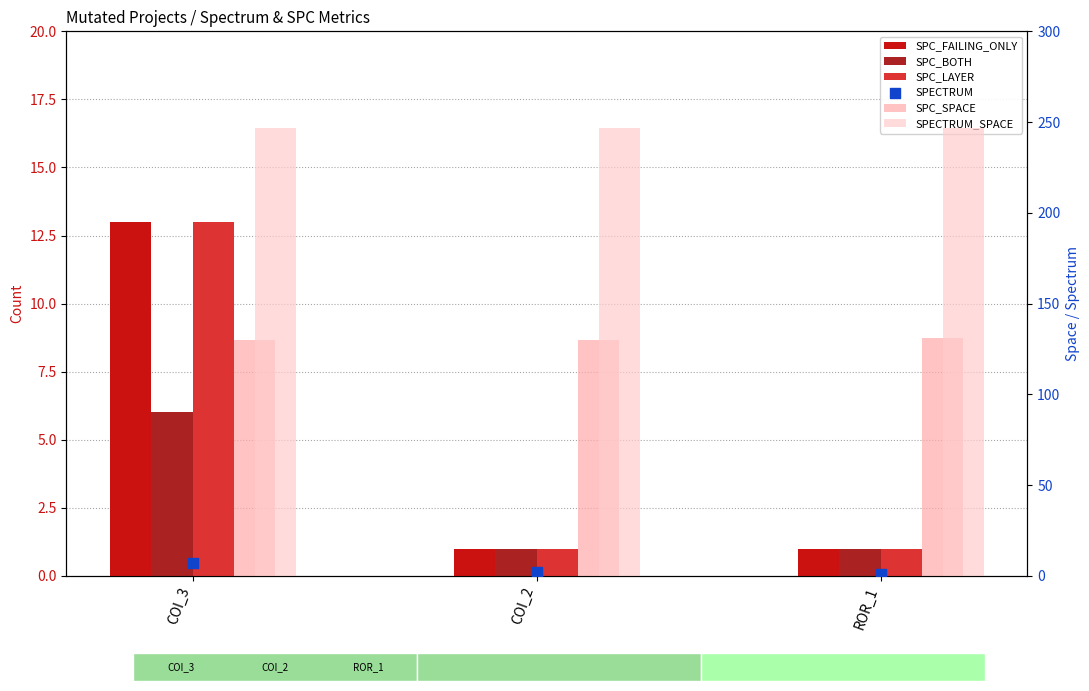

Is the value of SPC_BOTH at COI_2 greater than the value of SPECTRUM at COI_2?

No